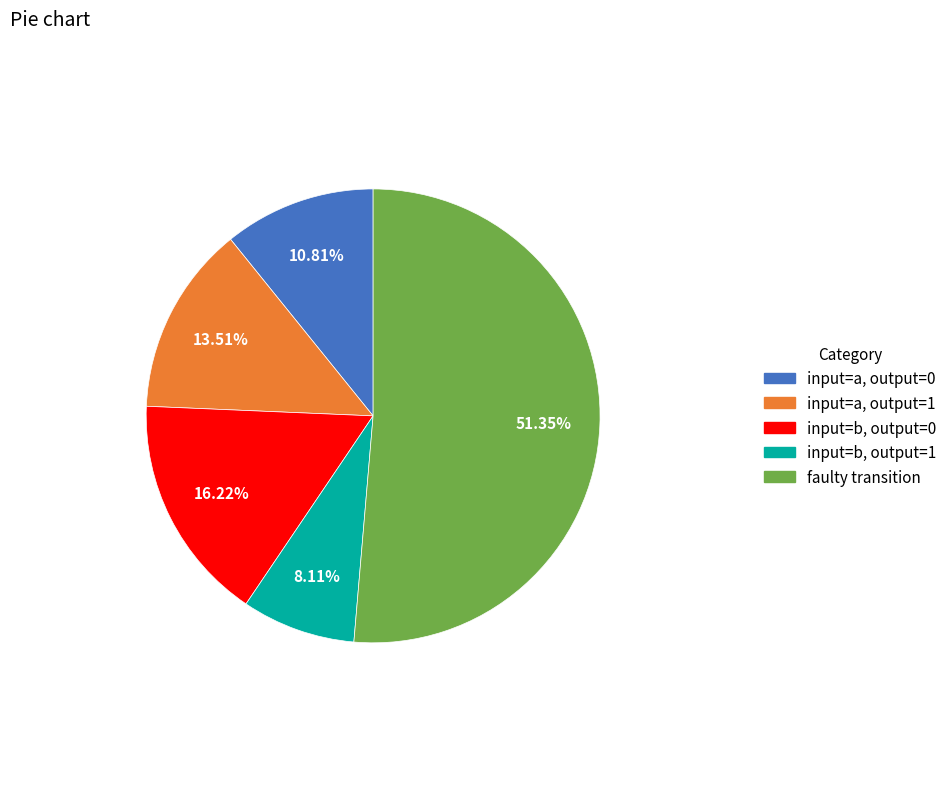

Does any single category account for the majority?

Yes